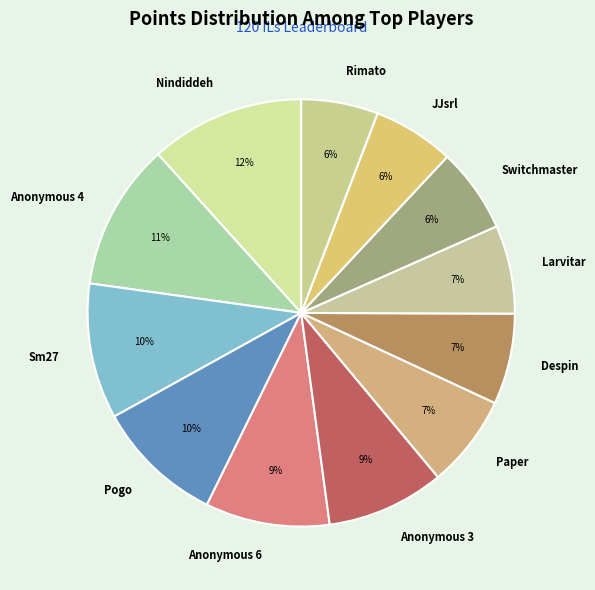

Is there a majority slice in this chart?

No